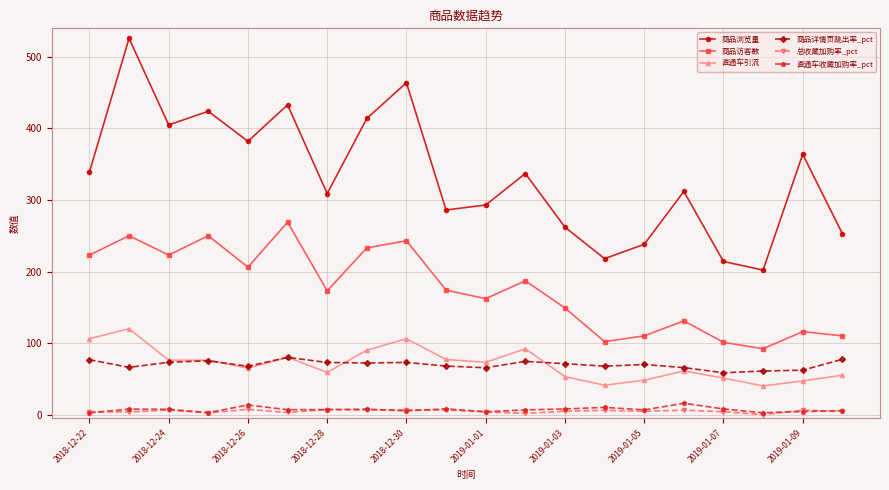

True or false: 商品浏览量 has more than 0 interior local peaks.

True